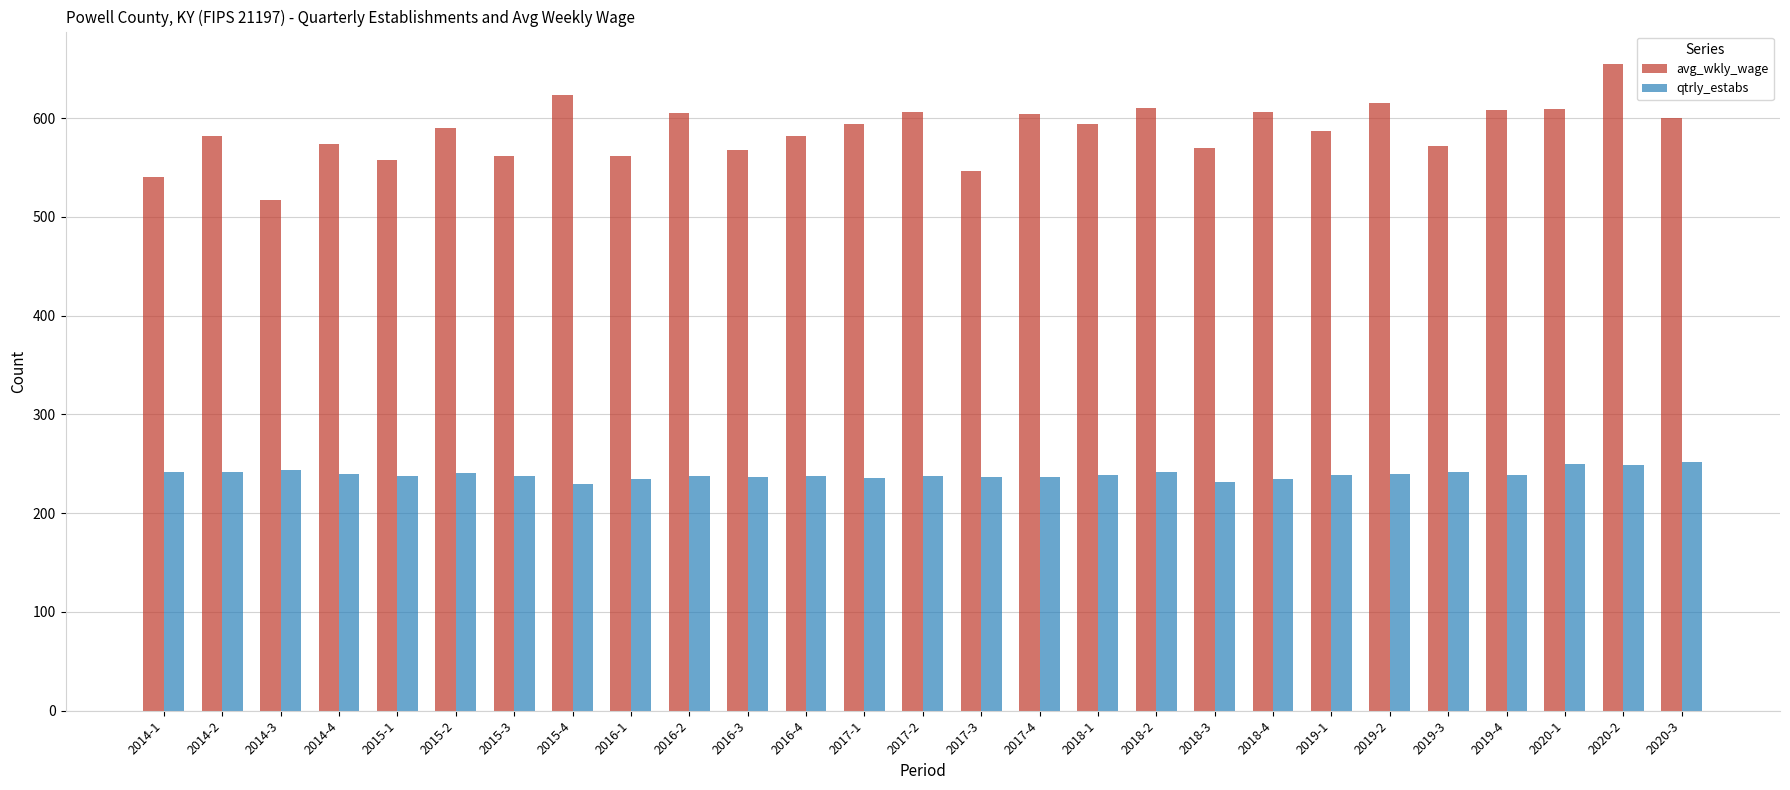

List the series in order of their overall mean, lowest first.

qtrly_estabs, avg_wkly_wage